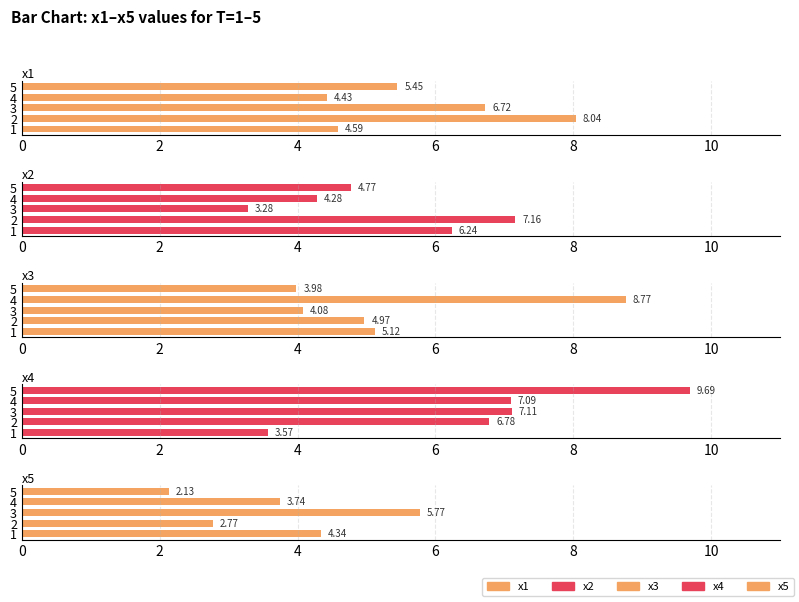

Which series has the largest total across all categories?

x4